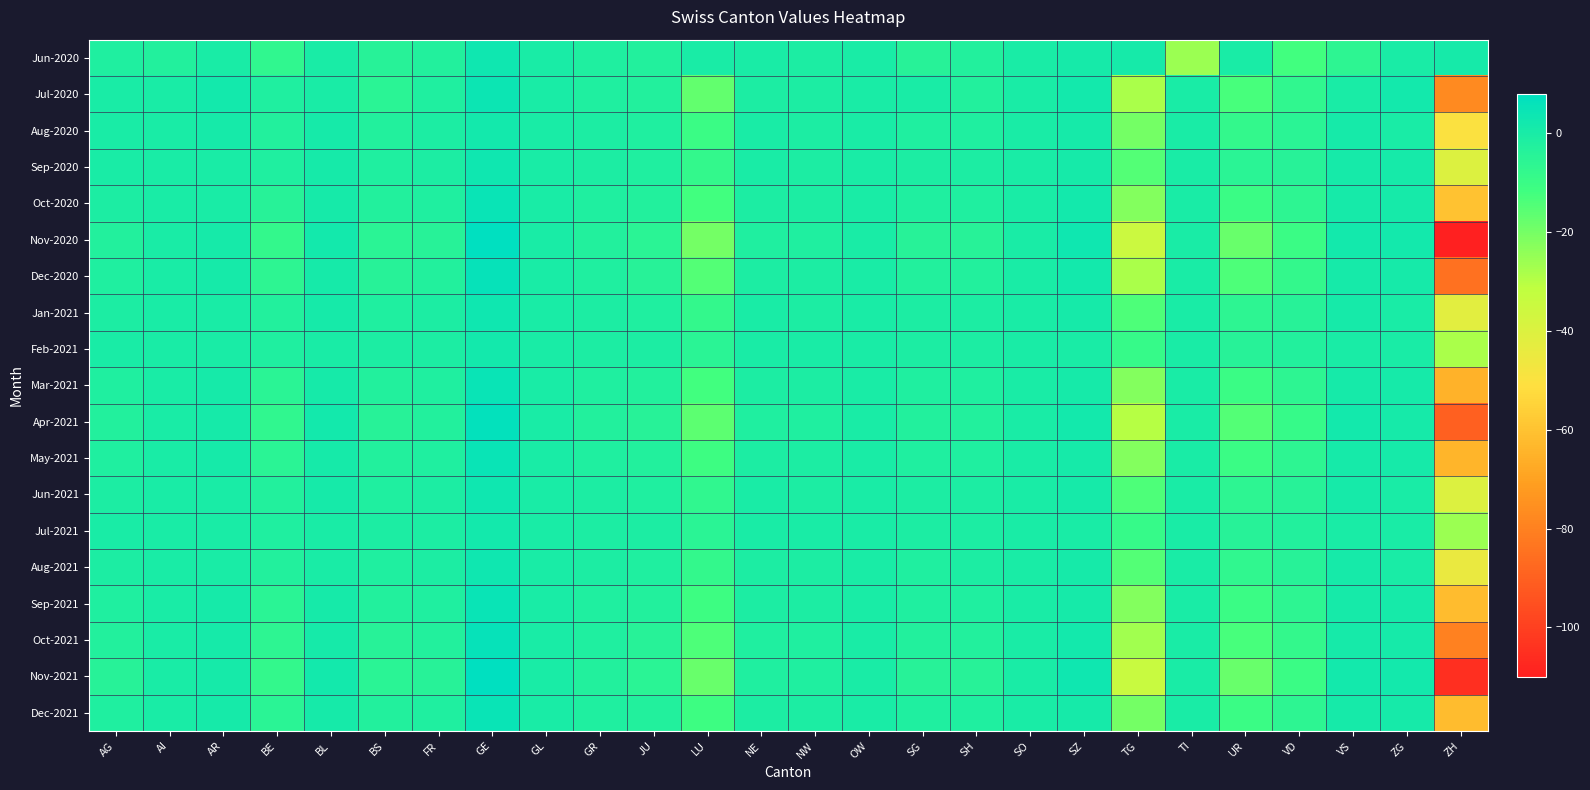

Reading left to right, list all the values displayed in this chart.

Jun-2020: AG=-2	AI=-3	AR=0	BE=-7	BL=0	BS=-4	FR=-3	GE=3	GL=0	GR=-2	JU=-3	LU=0	NE=0	NW=-1	OW=0	SG=-4	SH=-3	SO=0	SZ=1	TG=1	TI=-26	UR=0	VD=-12	VS=-6	ZG=0	ZH=1
Jul-2020: AG=0	AI=0	AR=2	BE=-2	BL=0	BS=-5	FR=-2	GE=4	GL=0	GR=-2	JU=-3	LU=-17	NE=-1	NW=-1	OW=0	SG=0	SH=-3	SO=0	SZ=2	TG=-28	TI=0	UR=-13	VD=-7	VS=0	ZG=2	ZH=-77
Aug-2020: AG=0	AI=0	AR=1	BE=-3	BL=1	BS=-3	FR=-1	GE=2	GL=0	GR=-1	JU=-2	LU=-10	NE=0	NW=-1	OW=0	SG=-2	SH=-2	SO=0	SZ=1	TG=-20	TI=0	UR=-8	VD=-5	VS=1	ZG=0	ZH=-50
Sep-2020: AG=0	AI=0	AR=0	BE=-2	BL=1	BS=-2	FR=-1	GE=3	GL=0	GR=-1	JU=-2	LU=-8	NE=0	NW=-1	OW=0	SG=-1	SH=-1	SO=0	SZ=1	TG=-15	TI=0	UR=-5	VD=-4	VS=1	ZG=1	ZH=-40
Oct-2020: AG=-1	AI=0	AR=0	BE=-4	BL=1	BS=-3	FR=-2	GE=5	GL=0	GR=-2	JU=-3	LU=-12	NE=-1	NW=-1	OW=0	SG=-2	SH=-2	SO=0	SZ=2	TG=-22	TI=0	UR=-10	VD=-6	VS=1	ZG=1	ZH=-60
Nov-2020: AG=-3	AI=0	AR=1	BE=-8	BL=2	BS=-5	FR=-4	GE=8	GL=0	GR=-3	JU=-5	LU=-20	NE=-2	NW=-2	OW=0	SG=-4	SH=-4	SO=0	SZ=3	TG=-35	TI=0	UR=-18	VD=-10	VS=2	ZG=2	ZH=-110
Dec-2020: AG=-2	AI=0	AR=1	BE=-6	BL=1	BS=-4	FR=-3	GE=6	GL=0	GR=-2	JU=-4	LU=-15	NE=-1	NW=-1	OW=0	SG=-3	SH=-3	SO=0	SZ=2	TG=-28	TI=0	UR=-14	VD=-8	VS=1	ZG=1	ZH=-85
Jan-2021: AG=-1	AI=0	AR=0	BE=-3	BL=1	BS=-2	FR=-1	GE=3	GL=0	GR=-1	JU=-2	LU=-8	NE=0	NW=-1	OW=0	SG=-1	SH=-1	SO=0	SZ=1	TG=-14	TI=0	UR=-6	VD=-4	VS=1	ZG=0	ZH=-42
Feb-2021: AG=0	AI=0	AR=0	BE=-2	BL=0	BS=-1	FR=-1	GE=2	GL=0	GR=-1	JU=-1	LU=-5	NE=0	NW=0	OW=0	SG=-1	SH=-1	SO=0	SZ=0	TG=-9	TI=0	UR=-4	VD=-3	VS=0	ZG=0	ZH=-28
Mar-2021: AG=-2	AI=0	AR=1	BE=-5	BL=1	BS=-3	FR=-2	GE=5	GL=0	GR=-2	JU=-3	LU=-12	NE=-1	NW=-1	OW=0	SG=-2	SH=-2	SO=0	SZ=1	TG=-22	TI=0	UR=-10	VD=-6	VS=1	ZG=1	ZH=-65
Apr-2021: AG=-3	AI=0	AR=1	BE=-7	BL=2	BS=-4	FR=-3	GE=7	GL=0	GR=-3	JU=-4	LU=-16	NE=-2	NW=-2	OW=0	SG=-3	SH=-3	SO=0	SZ=2	TG=-30	TI=0	UR=-15	VD=-9	VS=2	ZG=1	ZH=-90
May-2021: AG=-2	AI=0	AR=1	BE=-5	BL=1	BS=-3	FR=-2	GE=5	GL=0	GR=-2	JU=-3	LU=-11	NE=-1	NW=-1	OW=0	SG=-2	SH=-2	SO=0	SZ=1	TG=-22	TI=0	UR=-10	VD=-6	VS=1	ZG=1	ZH=-64
Jun-2021: AG=-1	AI=0	AR=0	BE=-3	BL=1	BS=-2	FR=-1	GE=3	GL=0	GR=-1	JU=-2	LU=-7	NE=0	NW=-1	OW=0	SG=-1	SH=-1	SO=0	SZ=1	TG=-14	TI=0	UR=-6	VD=-4	VS=1	ZG=0	ZH=-40
Jul-2021: AG=0	AI=0	AR=0	BE=-2	BL=0	BS=-1	FR=-1	GE=2	GL=0	GR=-1	JU=-1	LU=-5	NE=0	NW=0	OW=0	SG=-1	SH=-1	SO=0	SZ=0	TG=-9	TI=0	UR=-4	VD=-3	VS=0	ZG=0	ZH=-26
Aug-2021: AG=-1	AI=0	AR=0	BE=-3	BL=0	BS=-2	FR=-1	GE=3	GL=0	GR=-1	JU=-2	LU=-8	NE=-1	NW=-1	OW=0	SG=-2	SH=-1	SO=0	SZ=1	TG=-15	TI=0	UR=-7	VD=-4	VS=1	ZG=0	ZH=-45
Sep-2021: AG=-2	AI=0	AR=1	BE=-5	BL=1	BS=-3	FR=-2	GE=5	GL=0	GR=-2	JU=-3	LU=-11	NE=-1	NW=-1	OW=0	SG=-2	SH=-2	SO=0	SZ=1	TG=-22	TI=0	UR=-10	VD=-6	VS=1	ZG=1	ZH=-62
Oct-2021: AG=-3	AI=0	AR=1	BE=-6	BL=1	BS=-4	FR=-3	GE=6	GL=0	GR=-2	JU=-4	LU=-14	NE=-2	NW=-2	OW=0	SG=-3	SH=-3	SO=0	SZ=2	TG=-27	TI=0	UR=-13	VD=-8	VS=1	ZG=1	ZH=-80
Nov-2021: AG=-4	AI=0	AR=1	BE=-8	BL=2	BS=-5	FR=-4	GE=8	GL=0	GR=-3	JU=-5	LU=-18	NE=-2	NW=-2	OW=0	SG=-4	SH=-4	SO=0	SZ=3	TG=-34	TI=0	UR=-18	VD=-10	VS=2	ZG=2	ZH=-105
Dec-2021: AG=-2	AI=0	AR=1	BE=-5	BL=1	BS=-3	FR=-2	GE=5	GL=0	GR=-2	JU=-3	LU=-11	NE=-1	NW=-1	OW=0	SG=-2	SH=-2	SO=0	SZ=1	TG=-20	TI=0	UR=-10	VD=-6	VS=1	ZG=1	ZH=-62